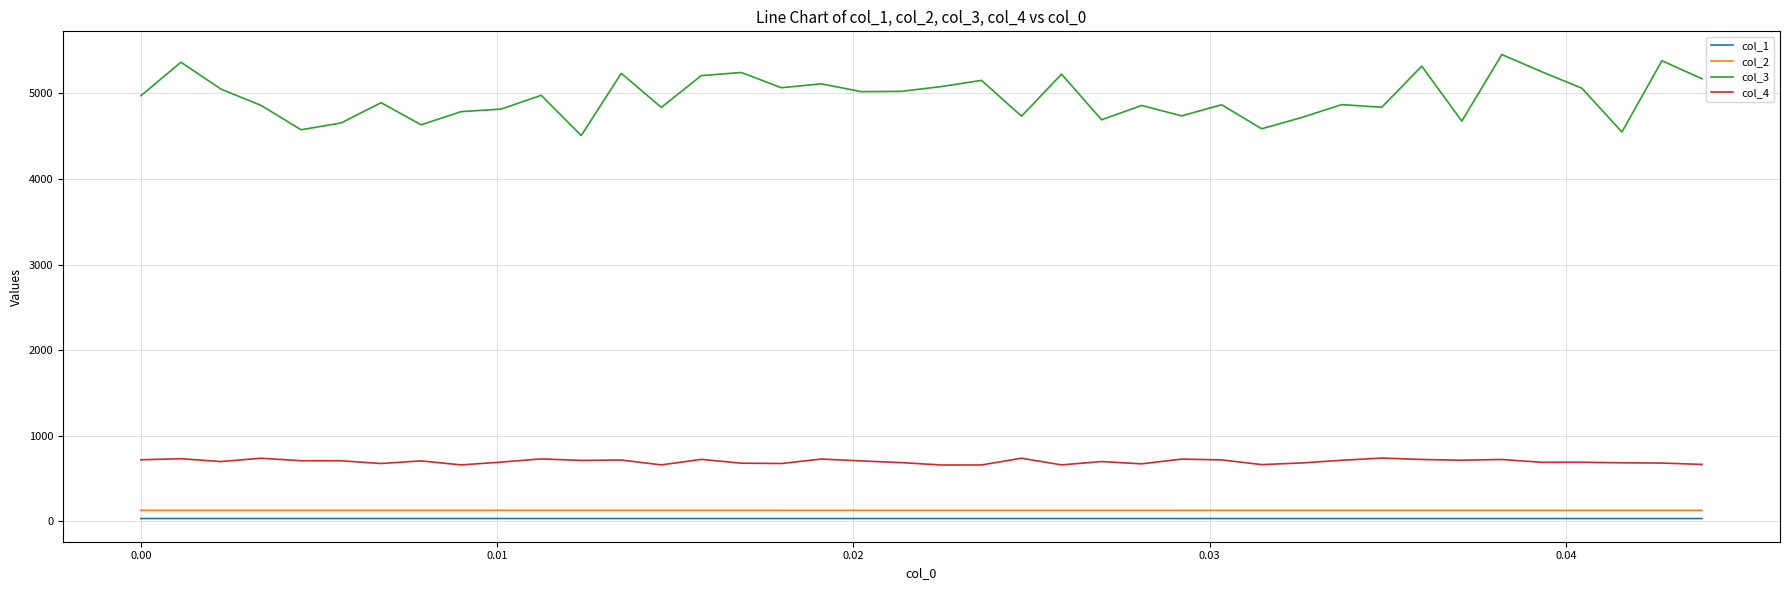

True or false: col_1 and col_3 cross at least once.

False